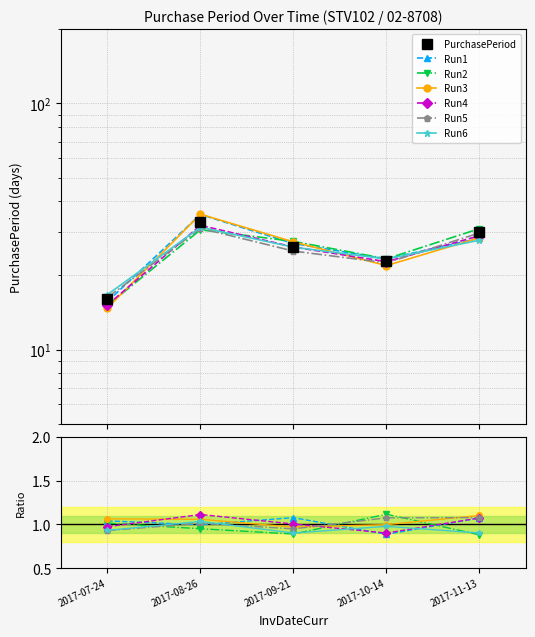

Is this an area chart (filled region under the line)?

No